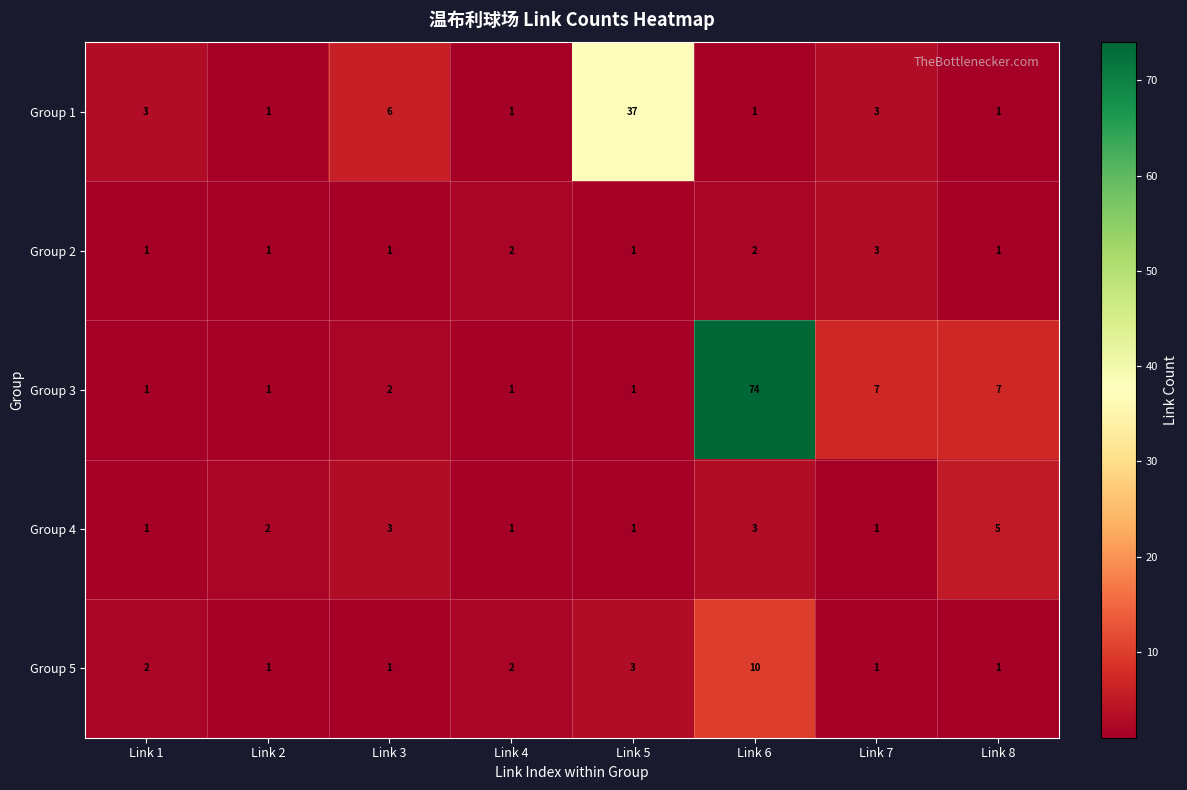

Which category has the highest value in the Group 4 series?

Link 8